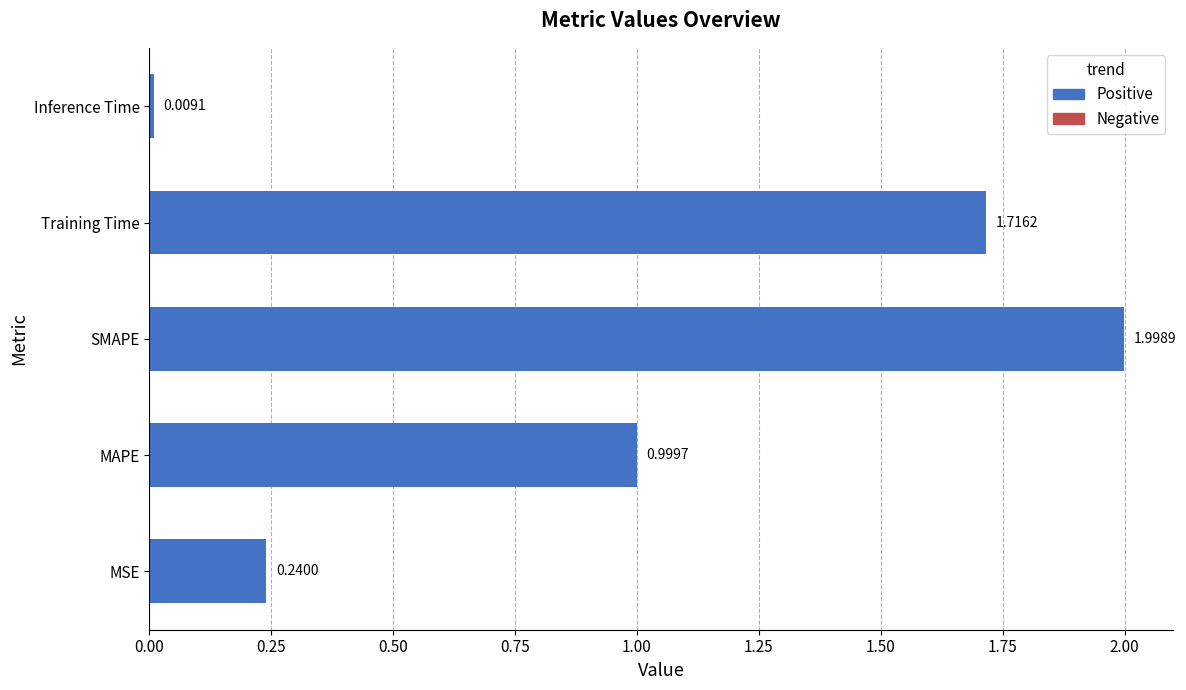

Are the bars grouped side by side (vs. stacked)?

No